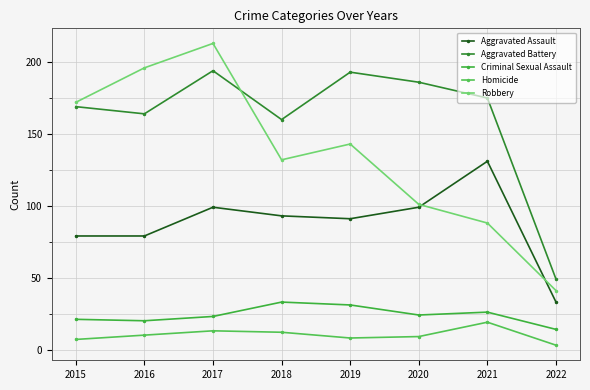

At which label does Homicide reach its minimum?

2022